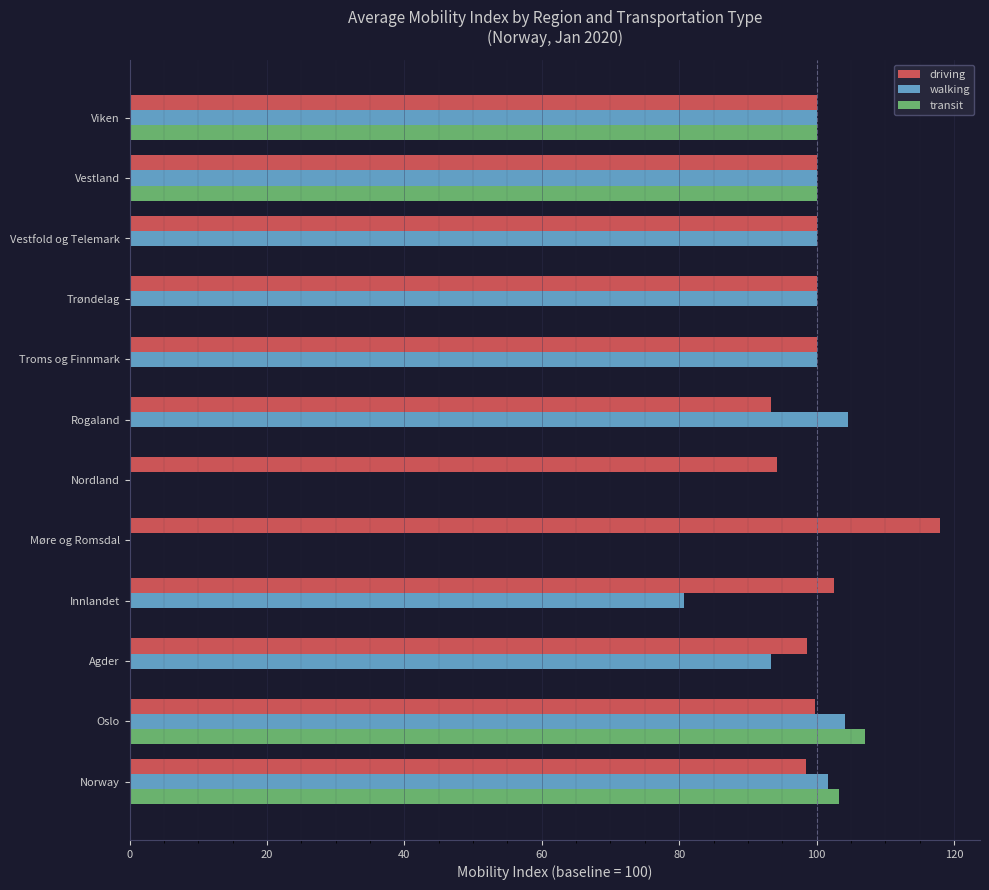

Which series changed the most between Nordland and Trøndelag?

walking